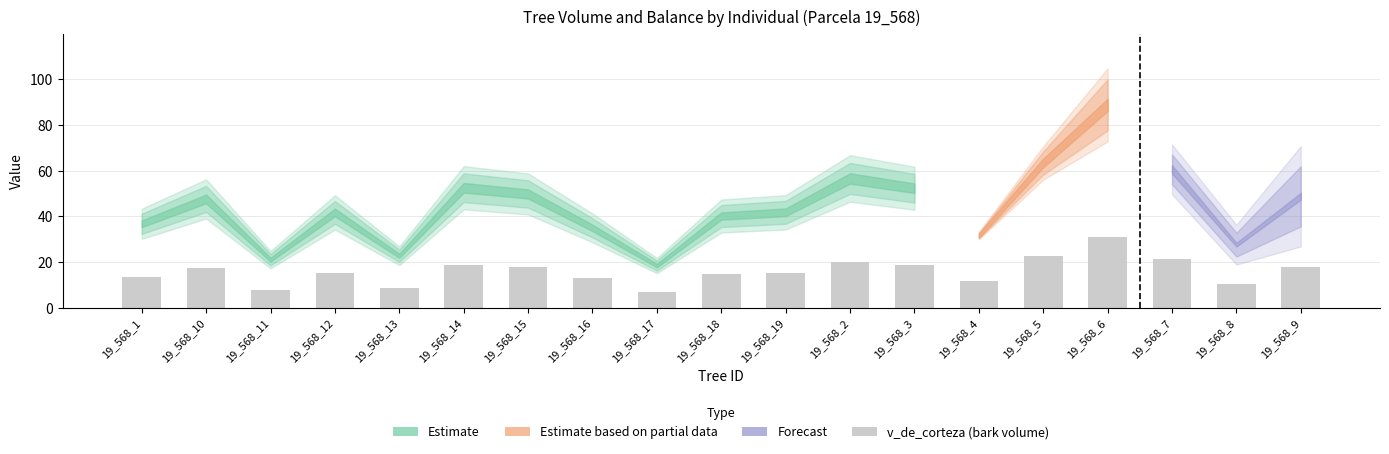

What is the label of the 3rd bar from the left?

19_568_11